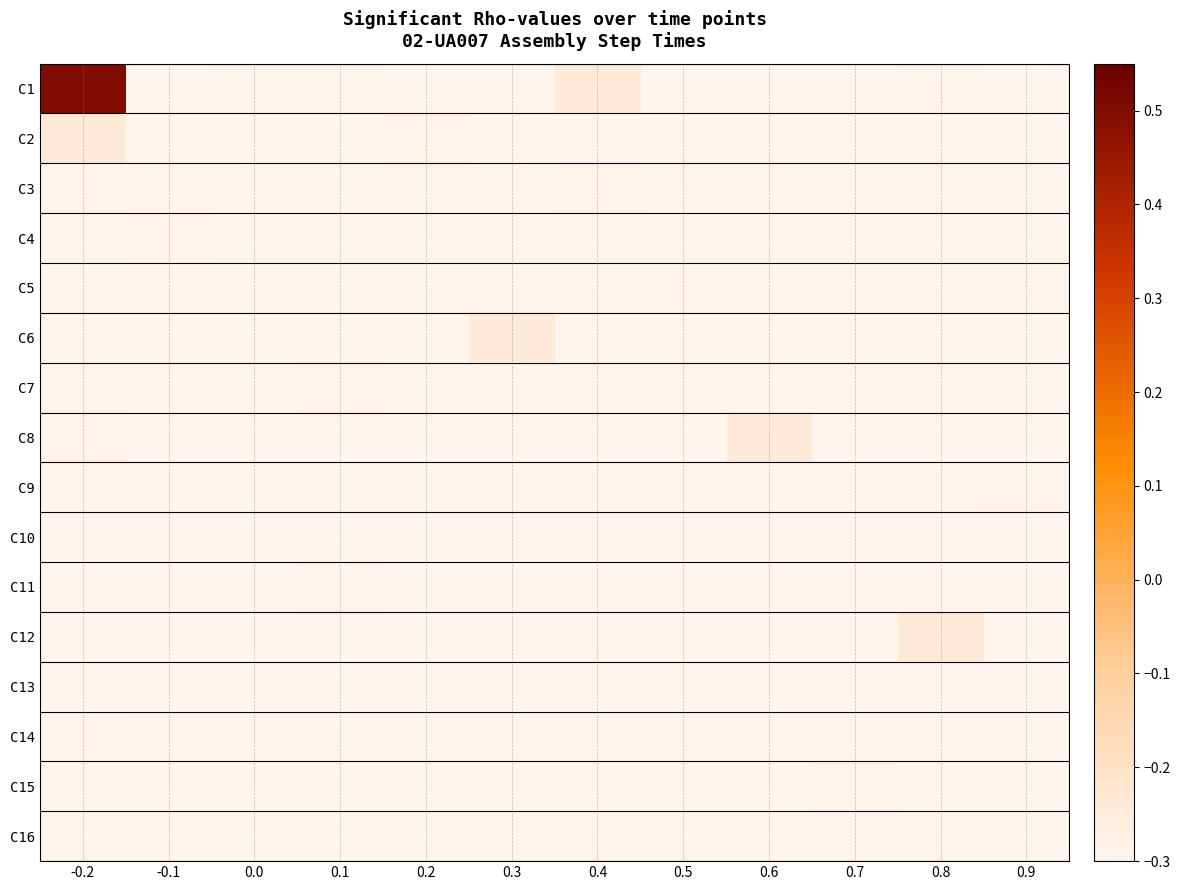

Which series has the largest total across all categories?

C1